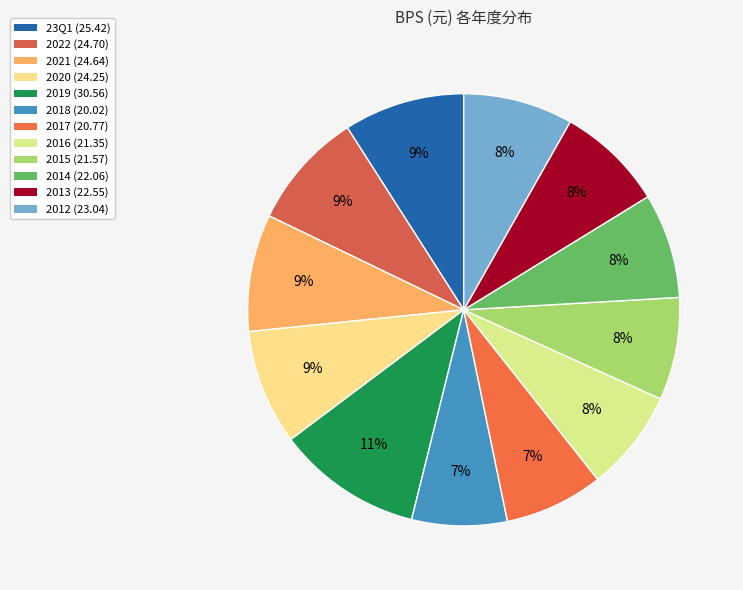

Is there a majority slice in this chart?

No